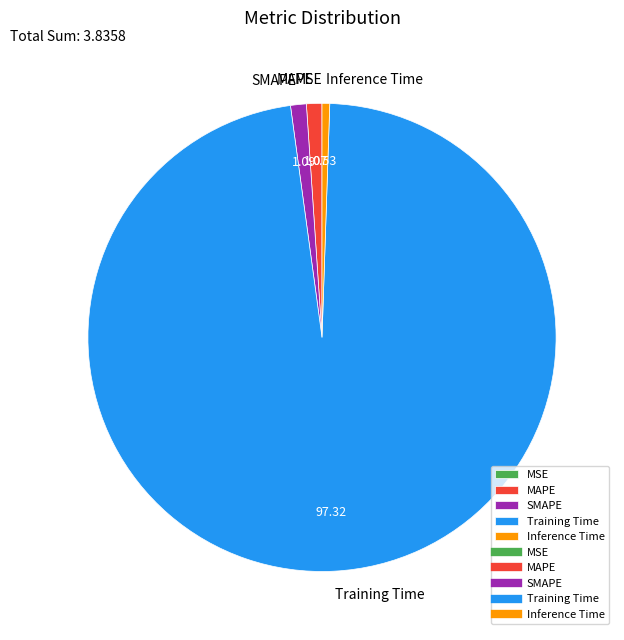

What is the largest slice in the pie chart?

Training Time